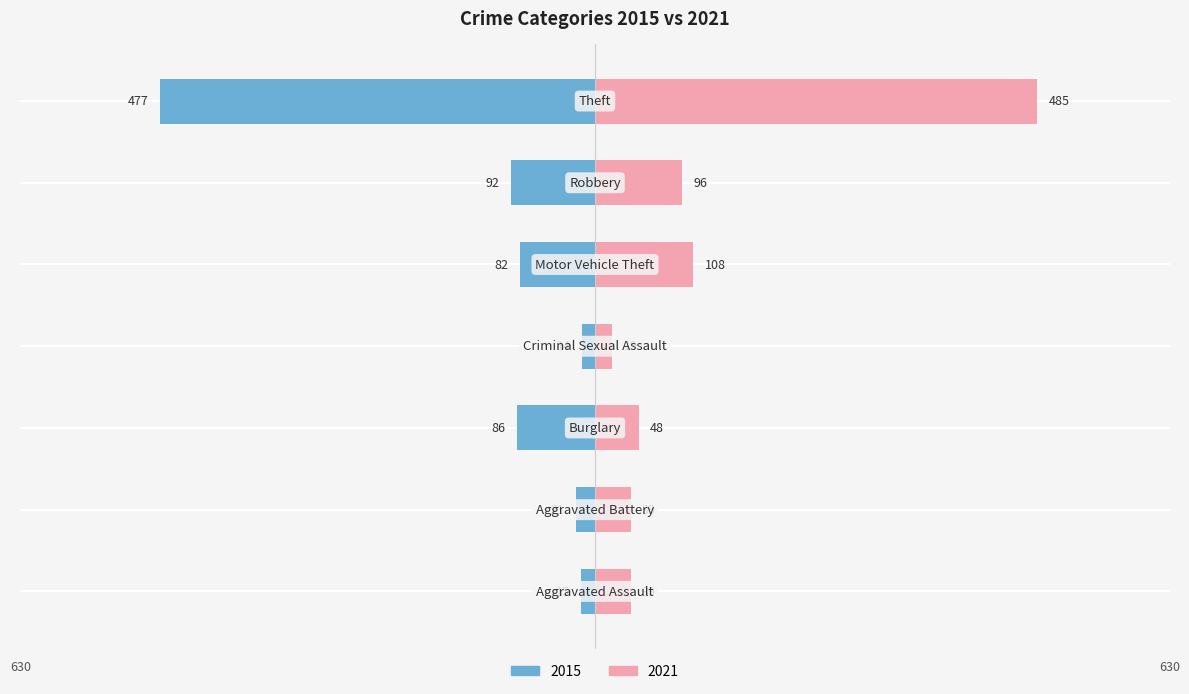

Reading left to right, what are all the values shown in this chart?

2015: -15	-21	-86	-14	-82	-92	-477
2021: 39	39	48	19	108	96	485